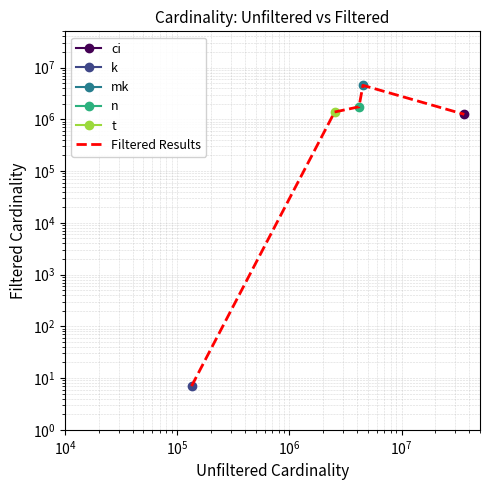

How many lines are shown in the chart?

1